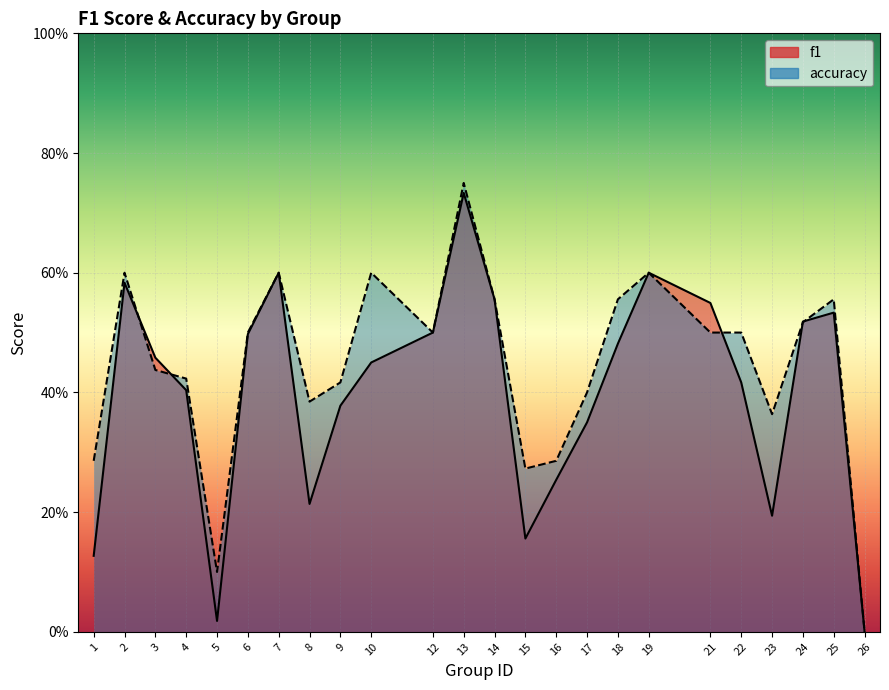

What is the value of the accuracy point at the 13th from the left?

0.6